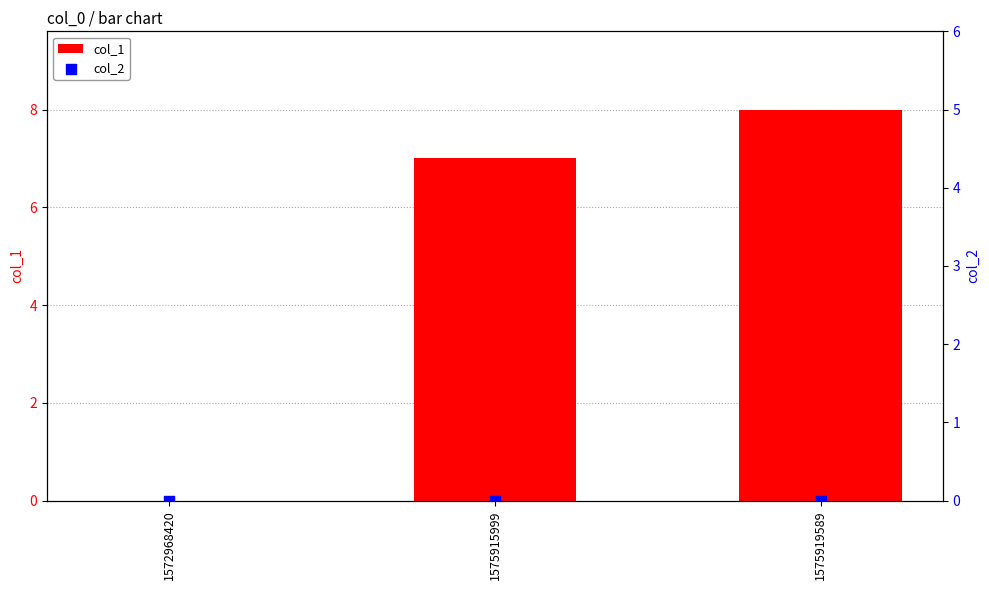

At how many categories does at least one series exceed 4?

2